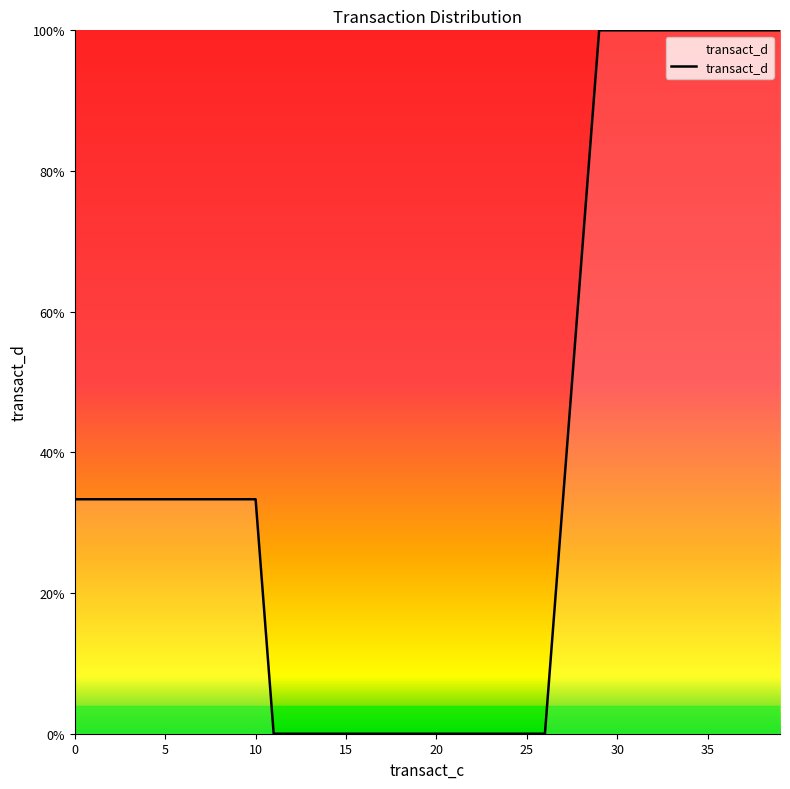

What is the maximum value shown in the chart?

100.0